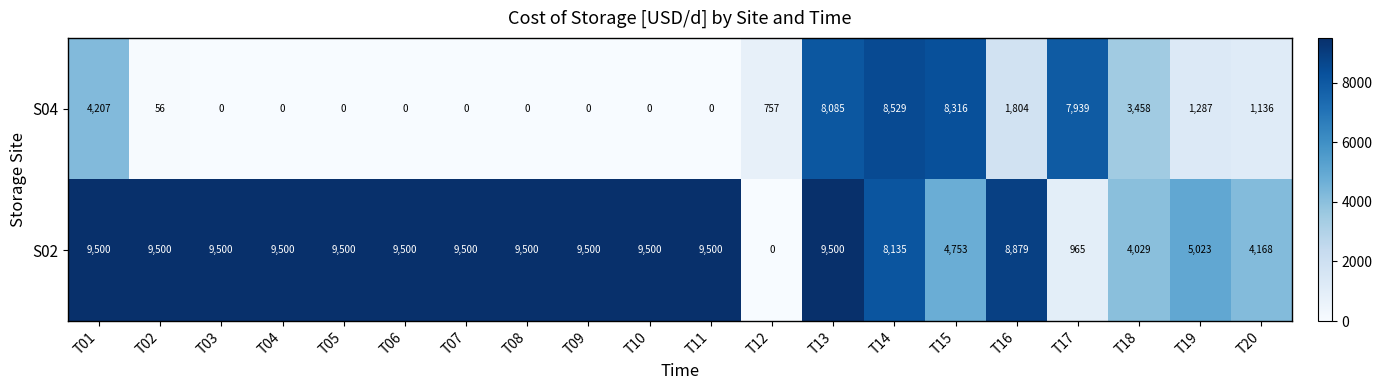

List the series in order of their peak value, highest first.

S02, S04